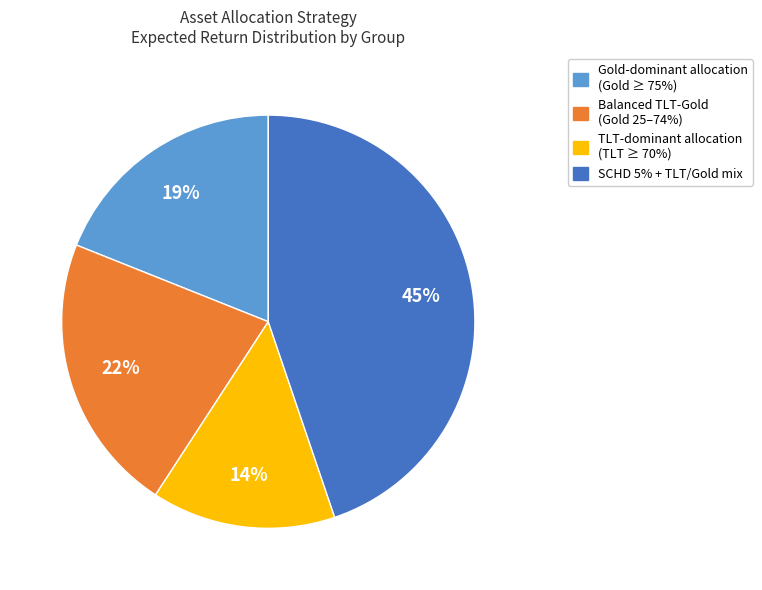

To the nearest percent, what is the average slice percentage?

25%